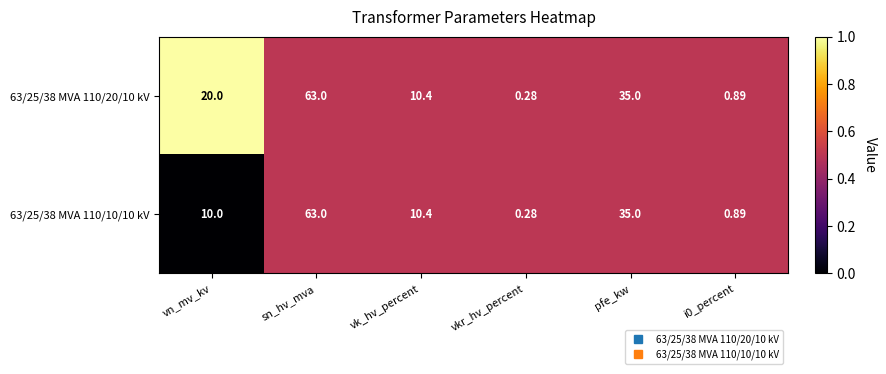

Where is 63/25/38 MVA 110/10/10 kV nearest to the value 31?

pfe_kw